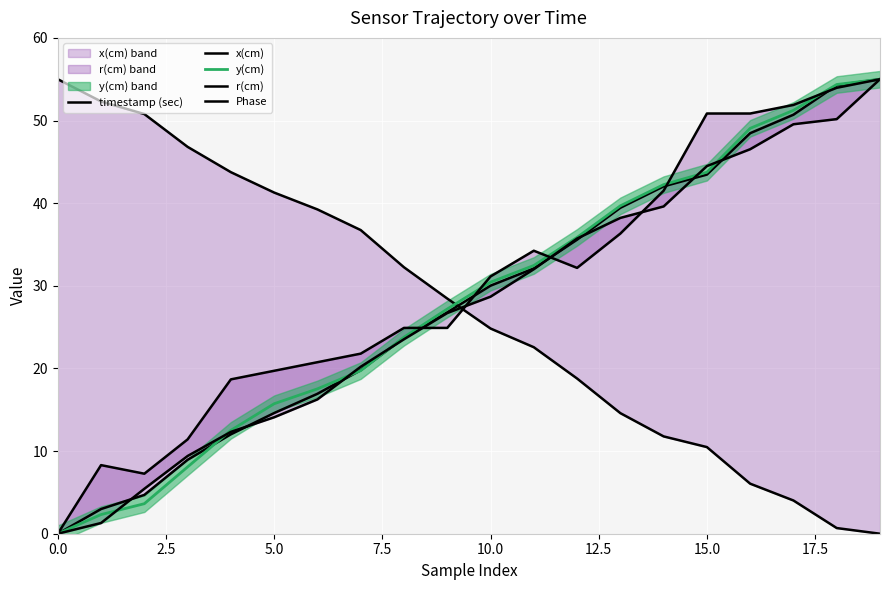

What is the difference between the second highest and minimum values in the timestamp (sec) series?

54.3